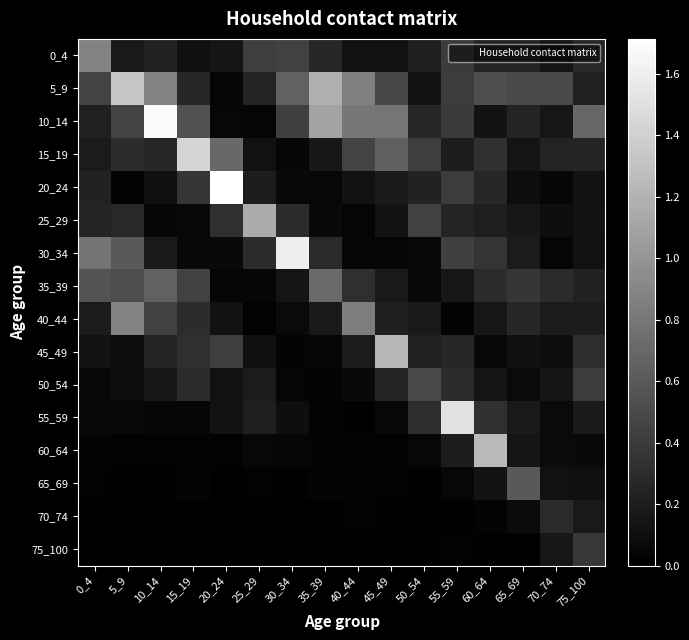

What is the total value across all series at 5_9?

4.8